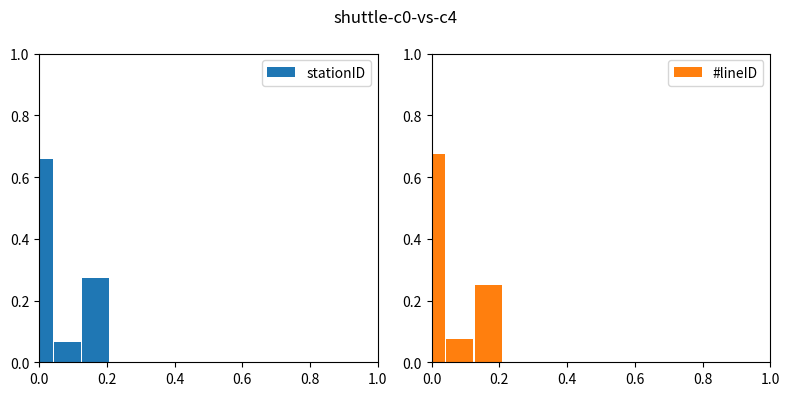

What is the minimum value shown in the chart?

0.1